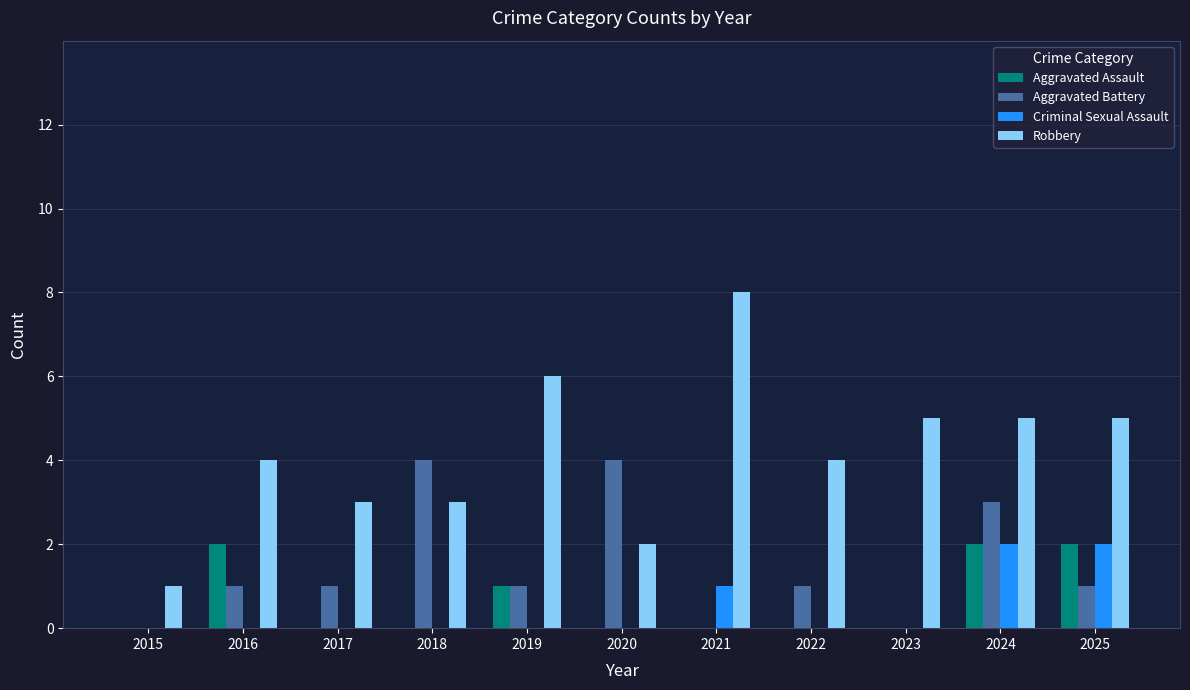

What is the sum of all Robbery values?

46